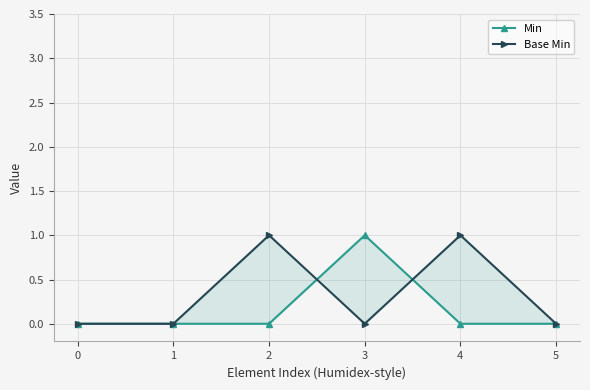

Rank the series by their average value, from highest to lowest.

Base Min, Min